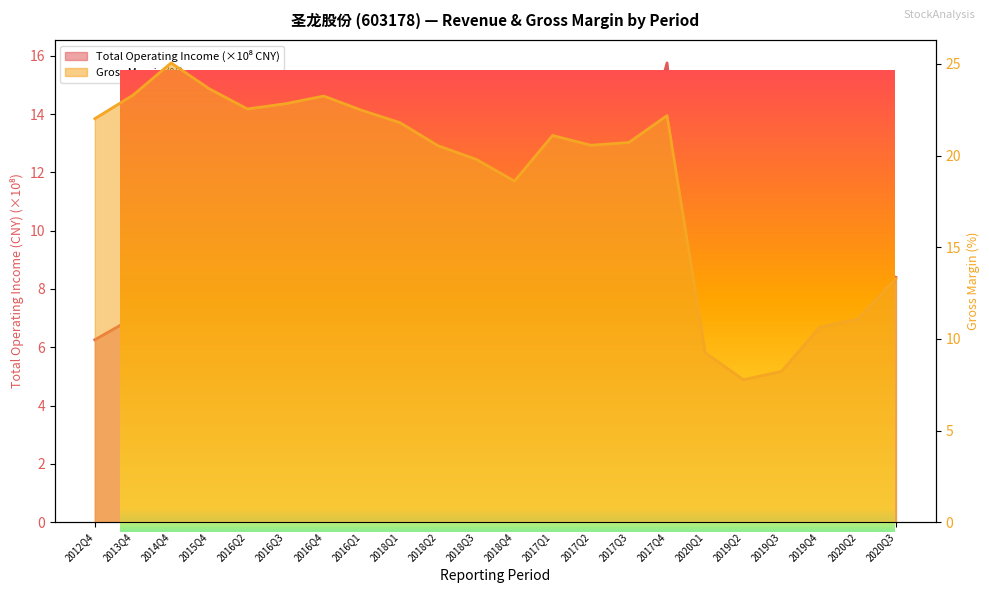

Between 2020Q1 and 2016Q2, which is larger?

2016Q2